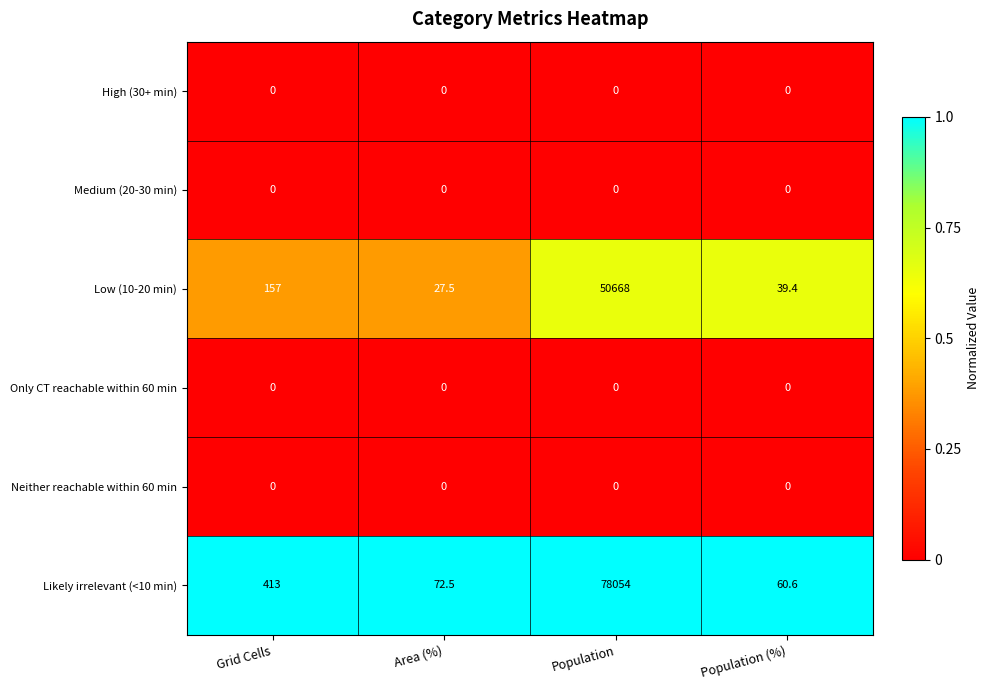

Where is Likely irrelevant (<10 min) nearest to the value 39057?

Grid Cells